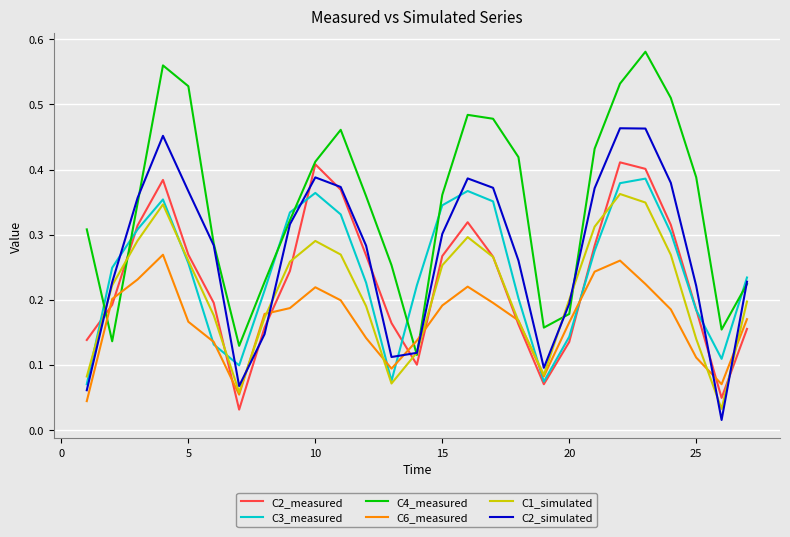

Count the C3_measured values in the range 0 to 1.

27